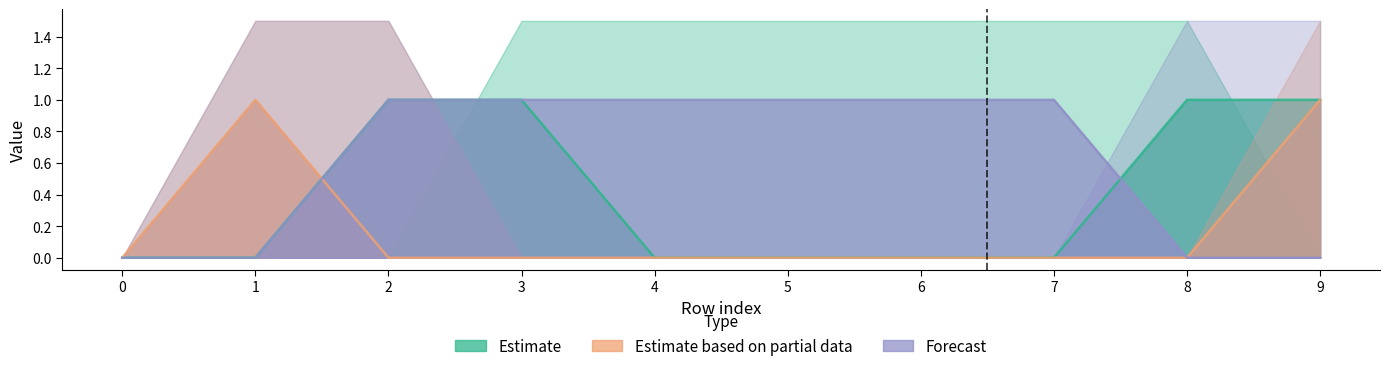

How many col_3 values are between 0 and 1?

10